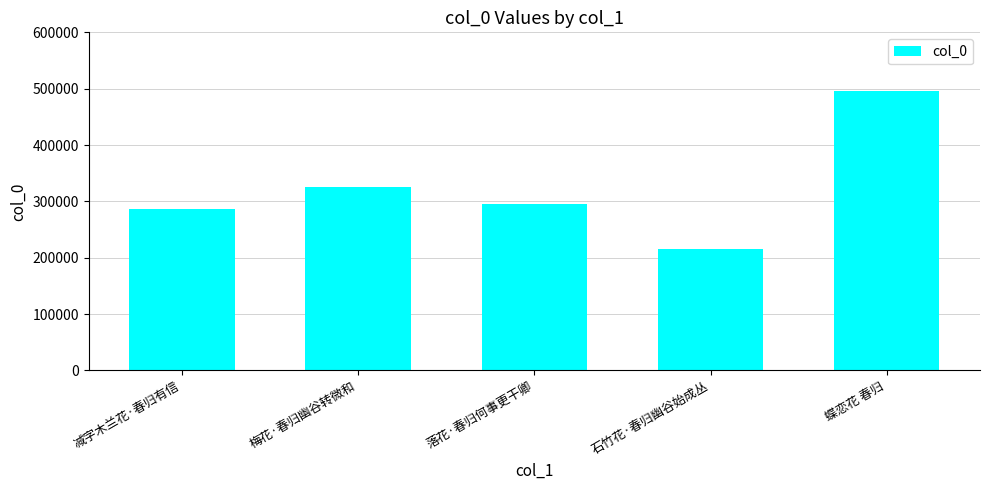

Does the chart contain stacked bars?

No